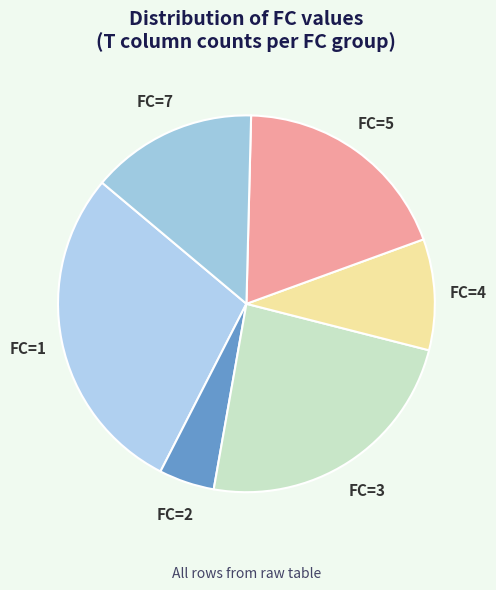

How many slices are in this pie chart?

6